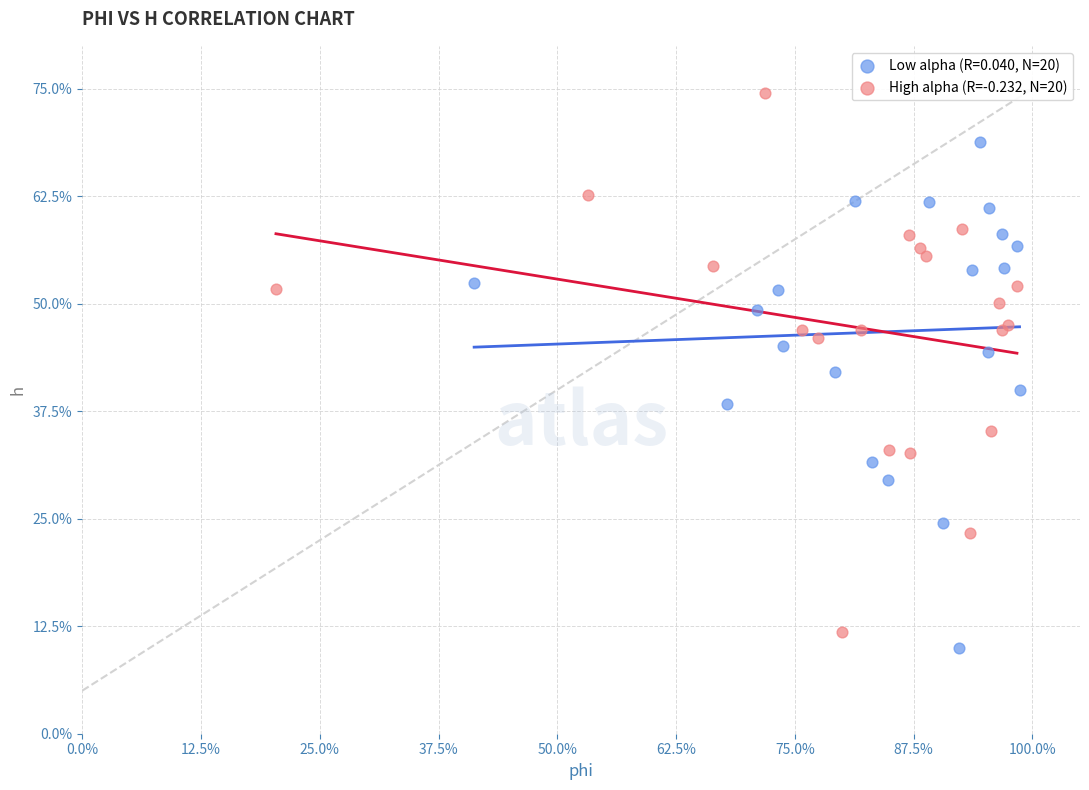

What are all the series names shown in the legend?

Low alpha (R=0.040, N=20), High alpha (R=-0.232, N=20)